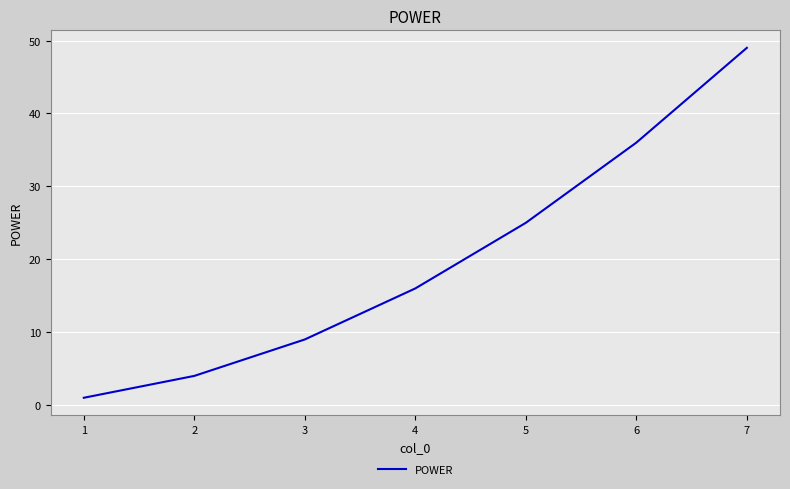

What is the ratio of the value at 4 to the value at 3?

1.8